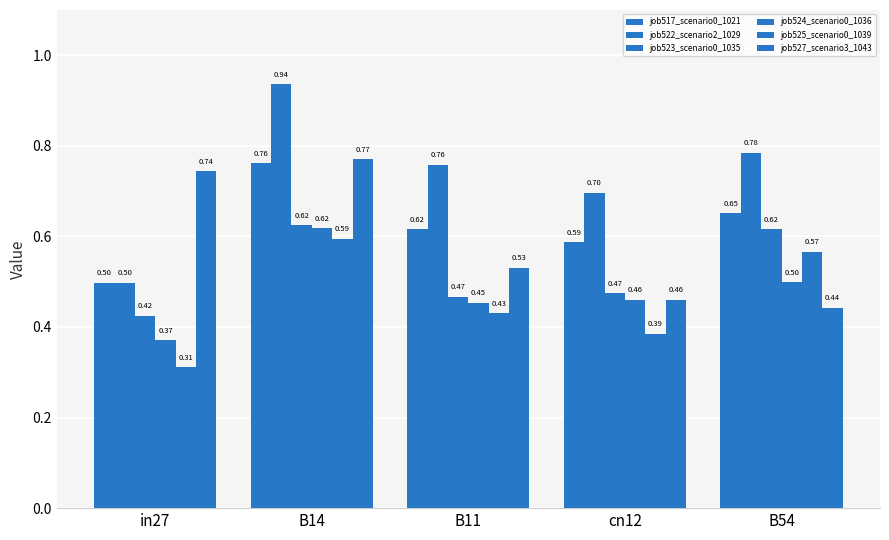

How many distinct data groups are displayed?

6